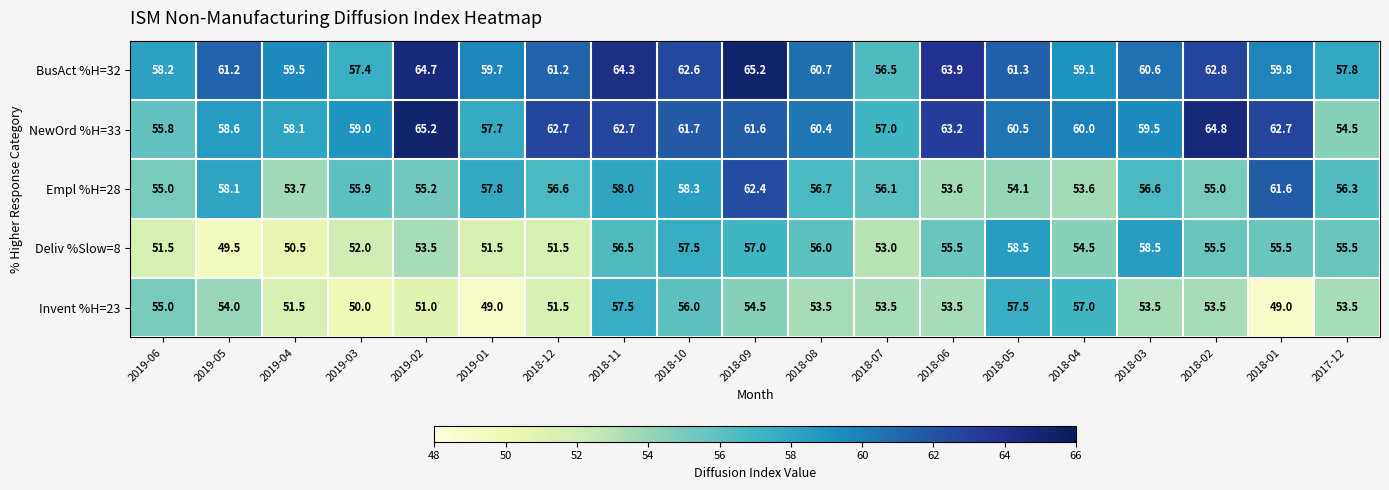

Which series has the widest spread of values?

NewOrd %H=33